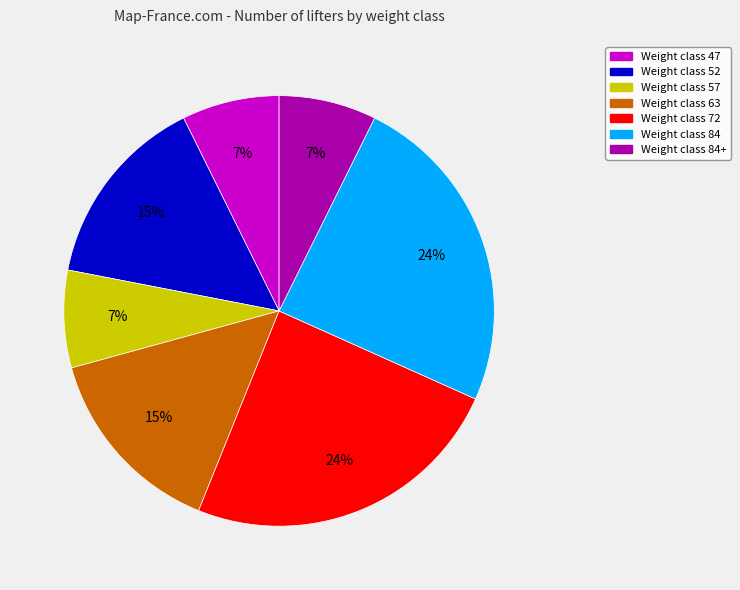

To the nearest percent, what is the difference between the largest and smallest slice percentages?

17%